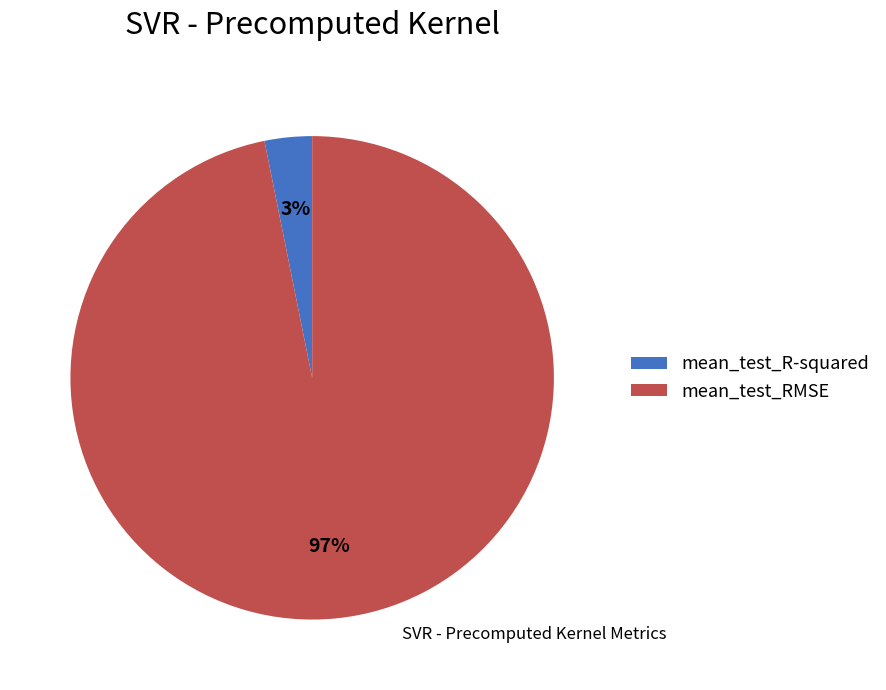

Rank the categories by value from lowest to highest.

mean_test_R-squared, mean_test_RMSE